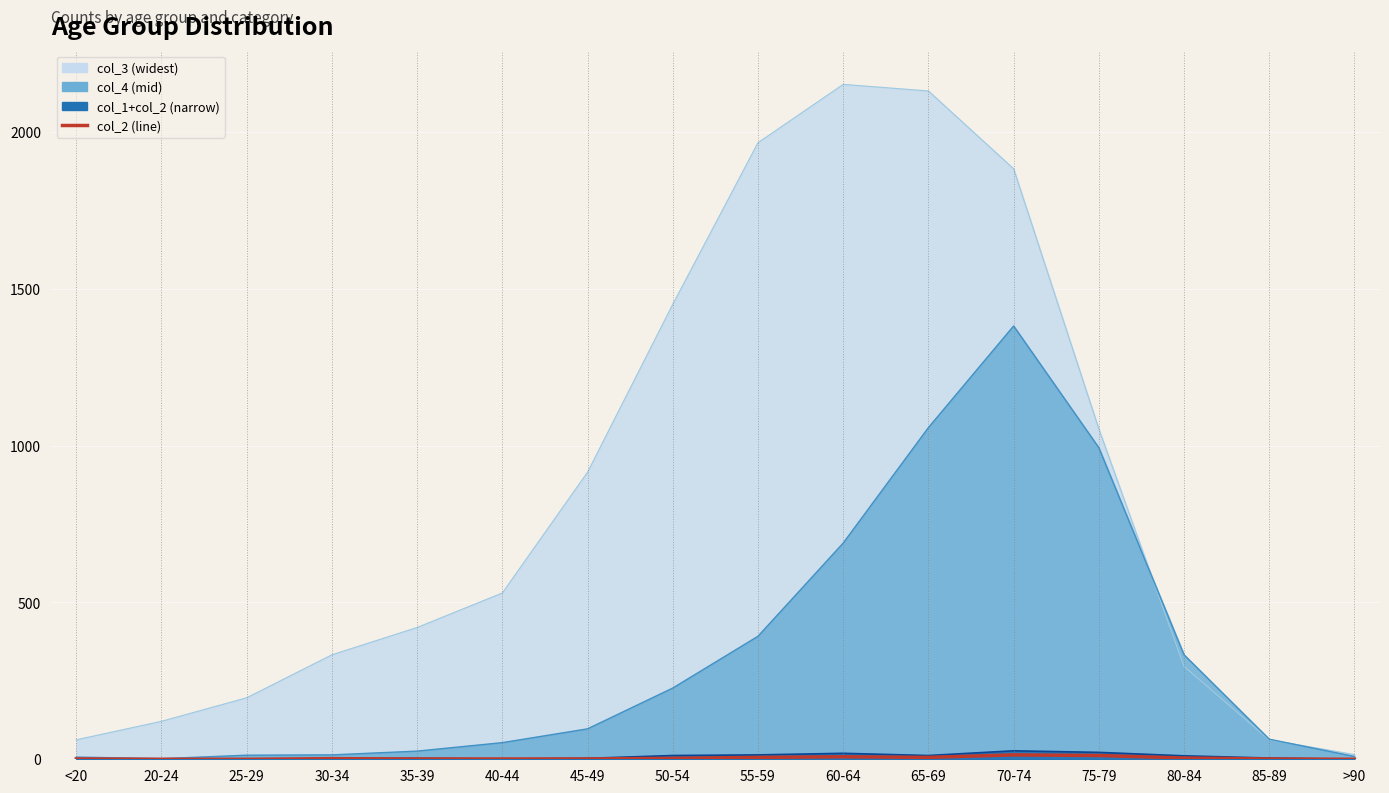

How many lines are shown in the chart?

1